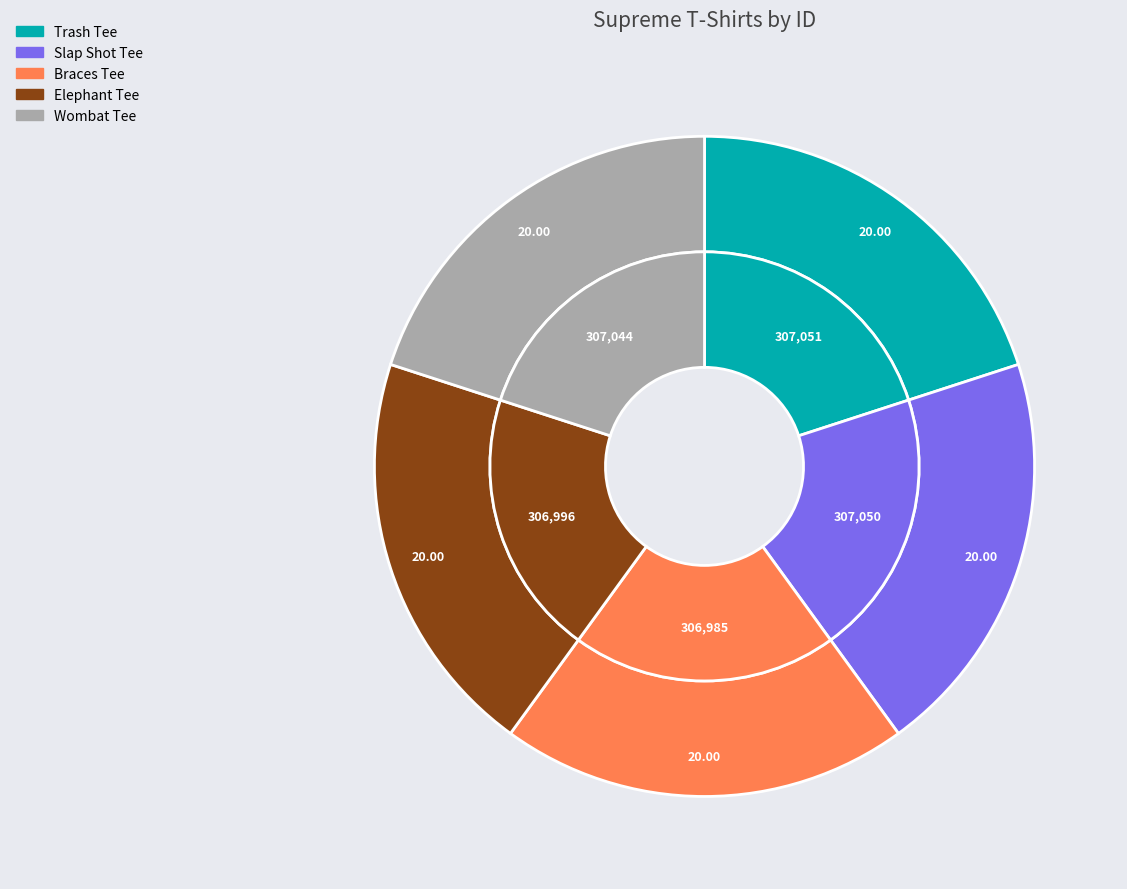

To the nearest percent, what portion does Wombat Tee represent?

20%